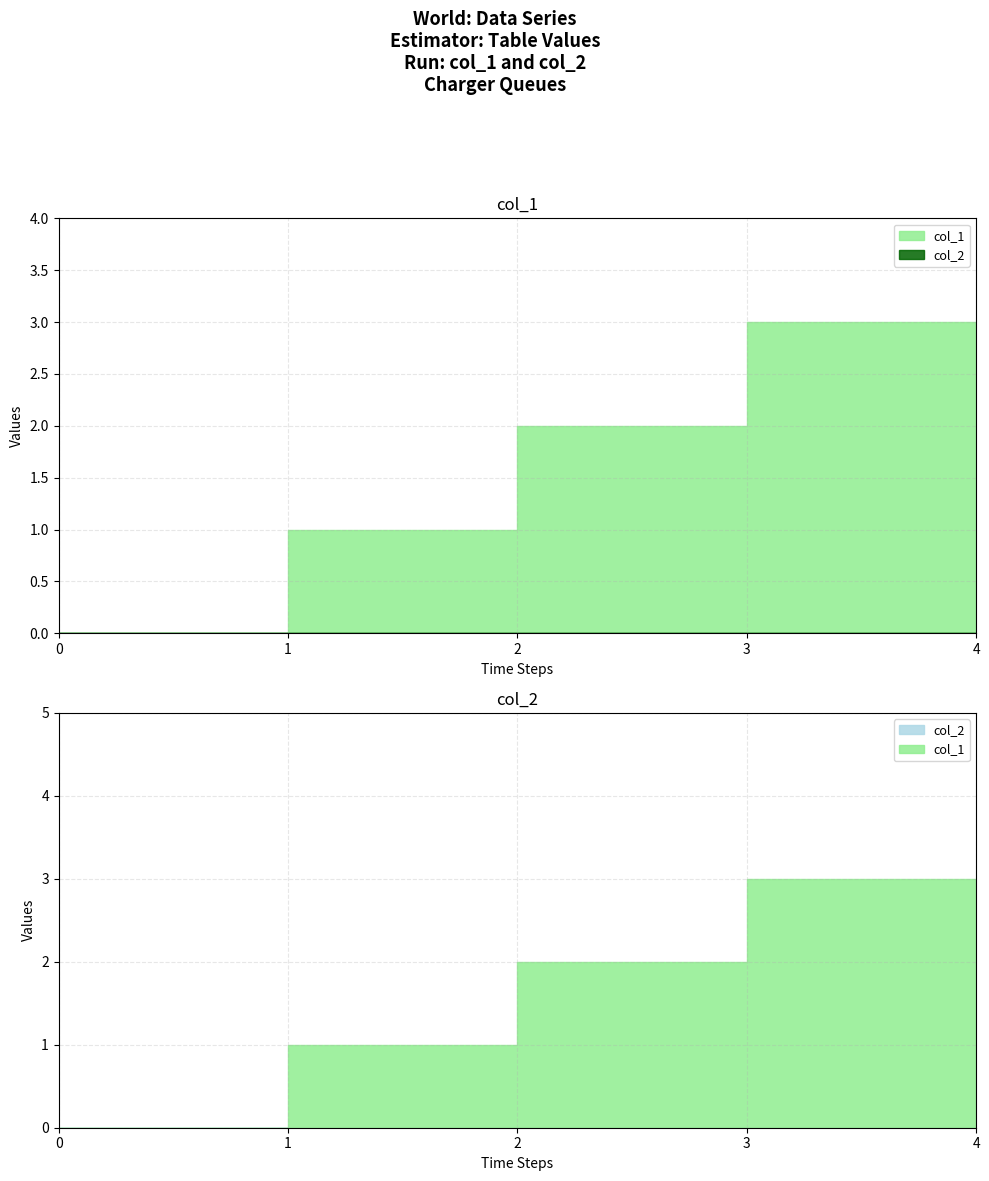

True or false: col_2 and col_1 cross at least once.

False